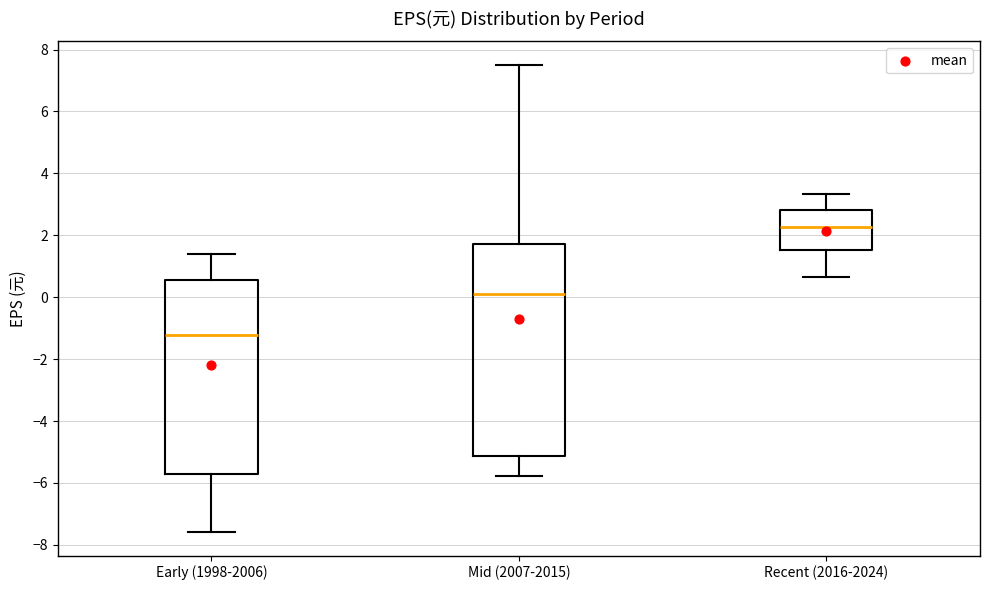

Which box's median line is the lowest?

Early (1998-2006)